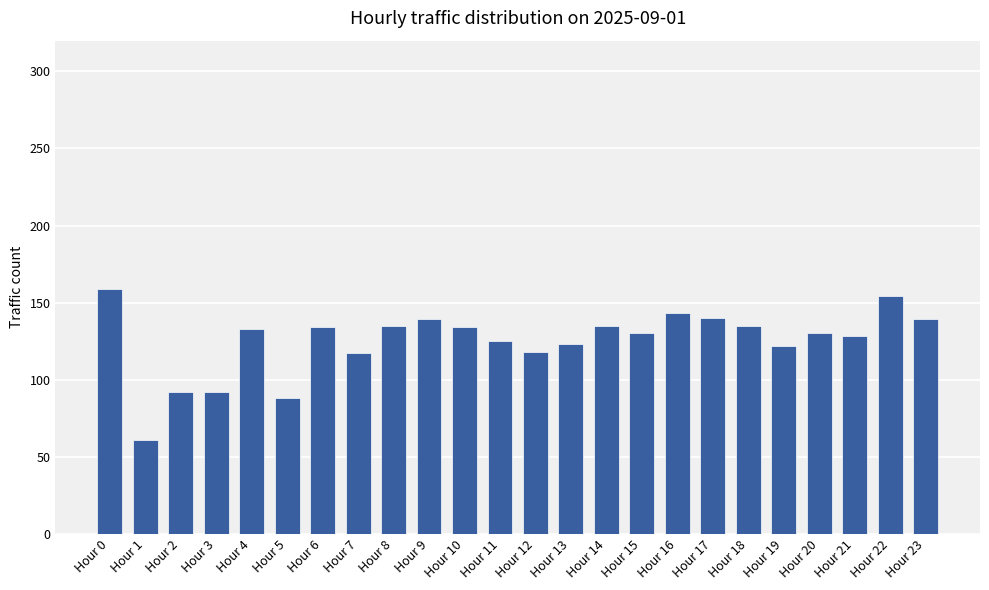

True or false: the data shows 133 at Hour 4.

True